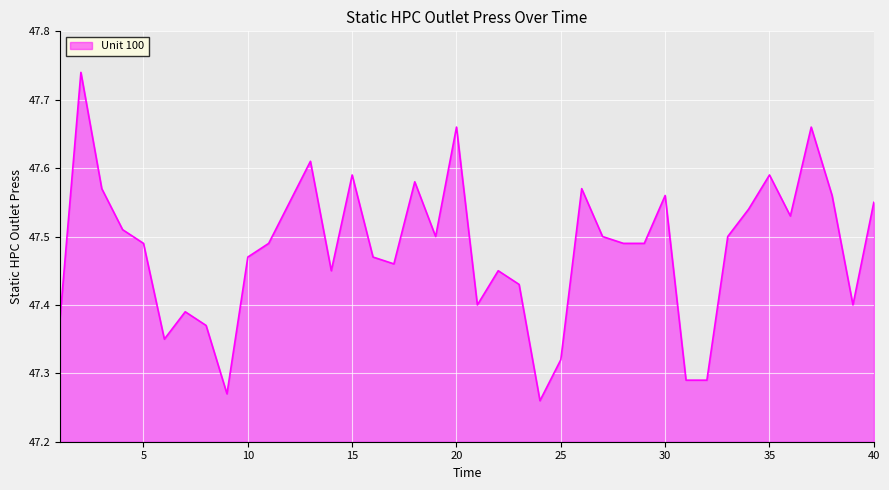

Does the chart display data point markers on the line(s)?

No